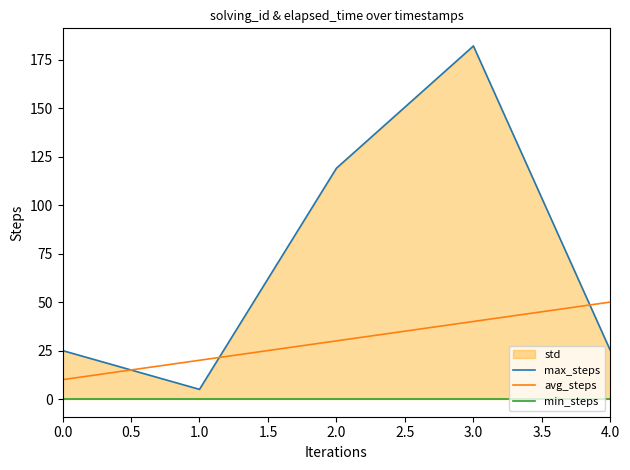

How many intersections are there between avg_steps and max_steps?

3